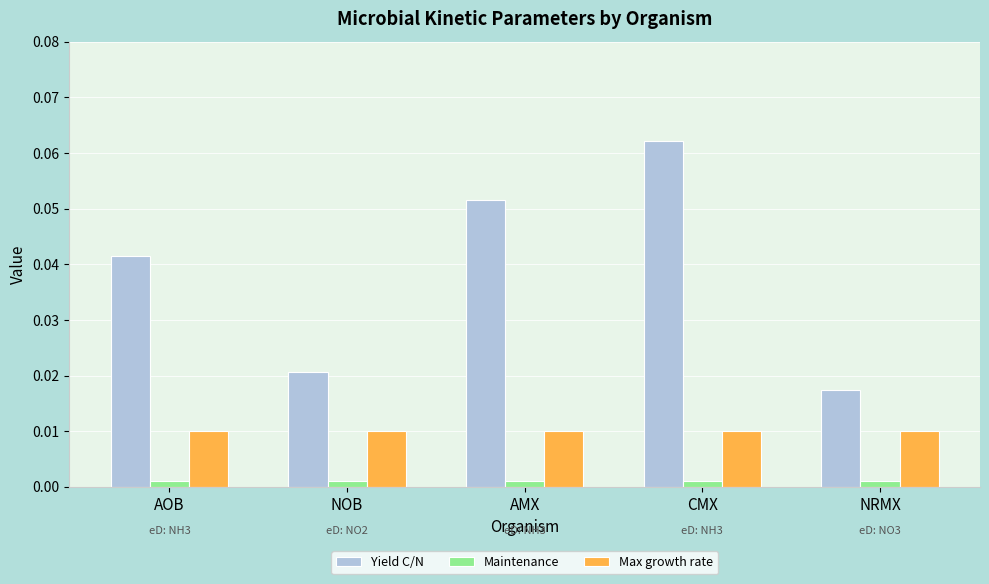

Which series changed the most between AMX and CMX?

Yield C/N